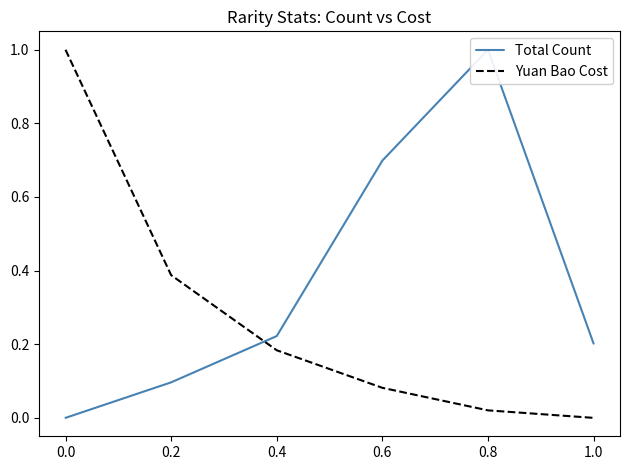

The Yuan Bao Cost series shows 0.1 at 0.4. True or false?

False